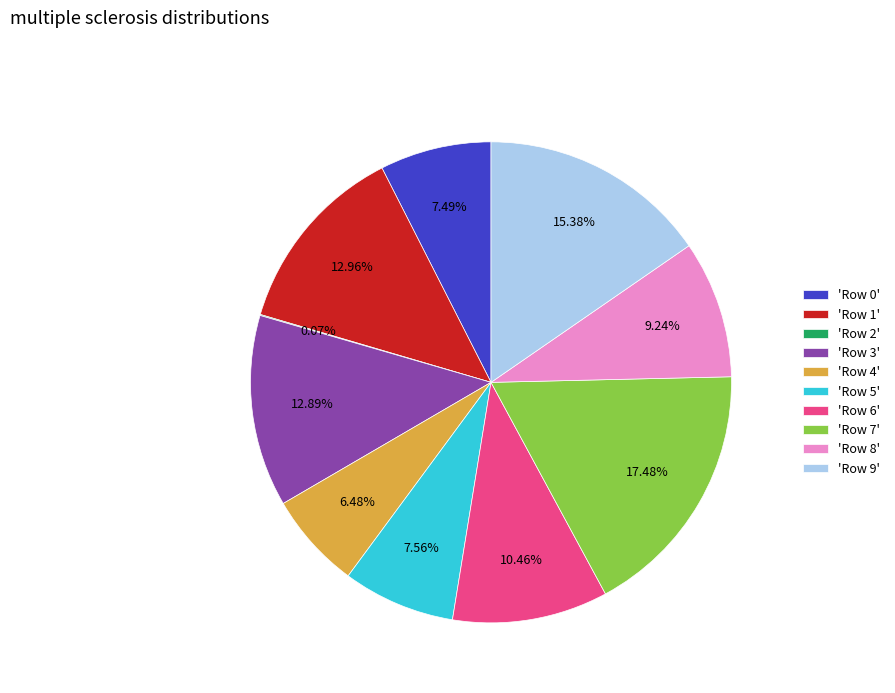

Does 'Row 0' represent more than half of the total?

No